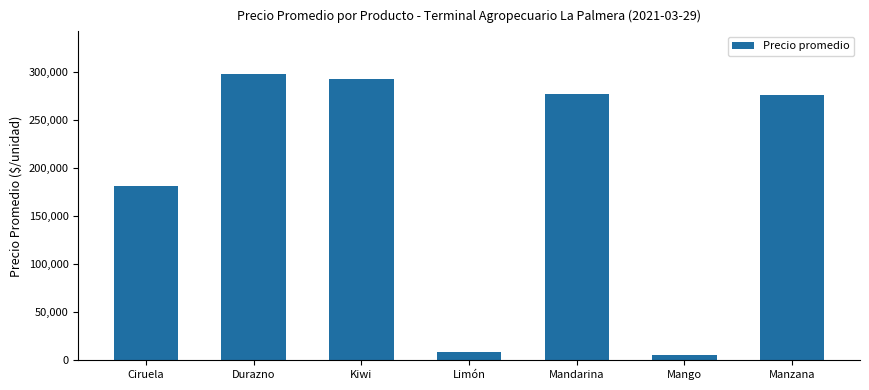

What position from the right is Mandarina?

3